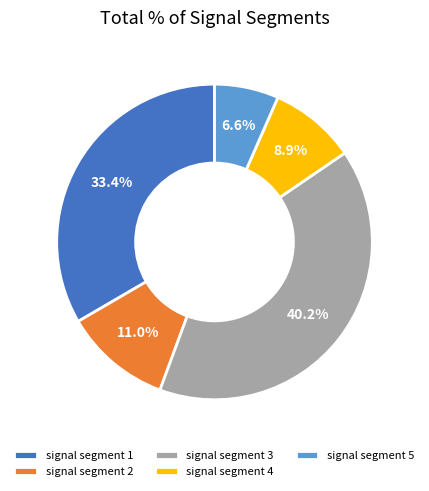

Which slice is the largest?

signal segment 3